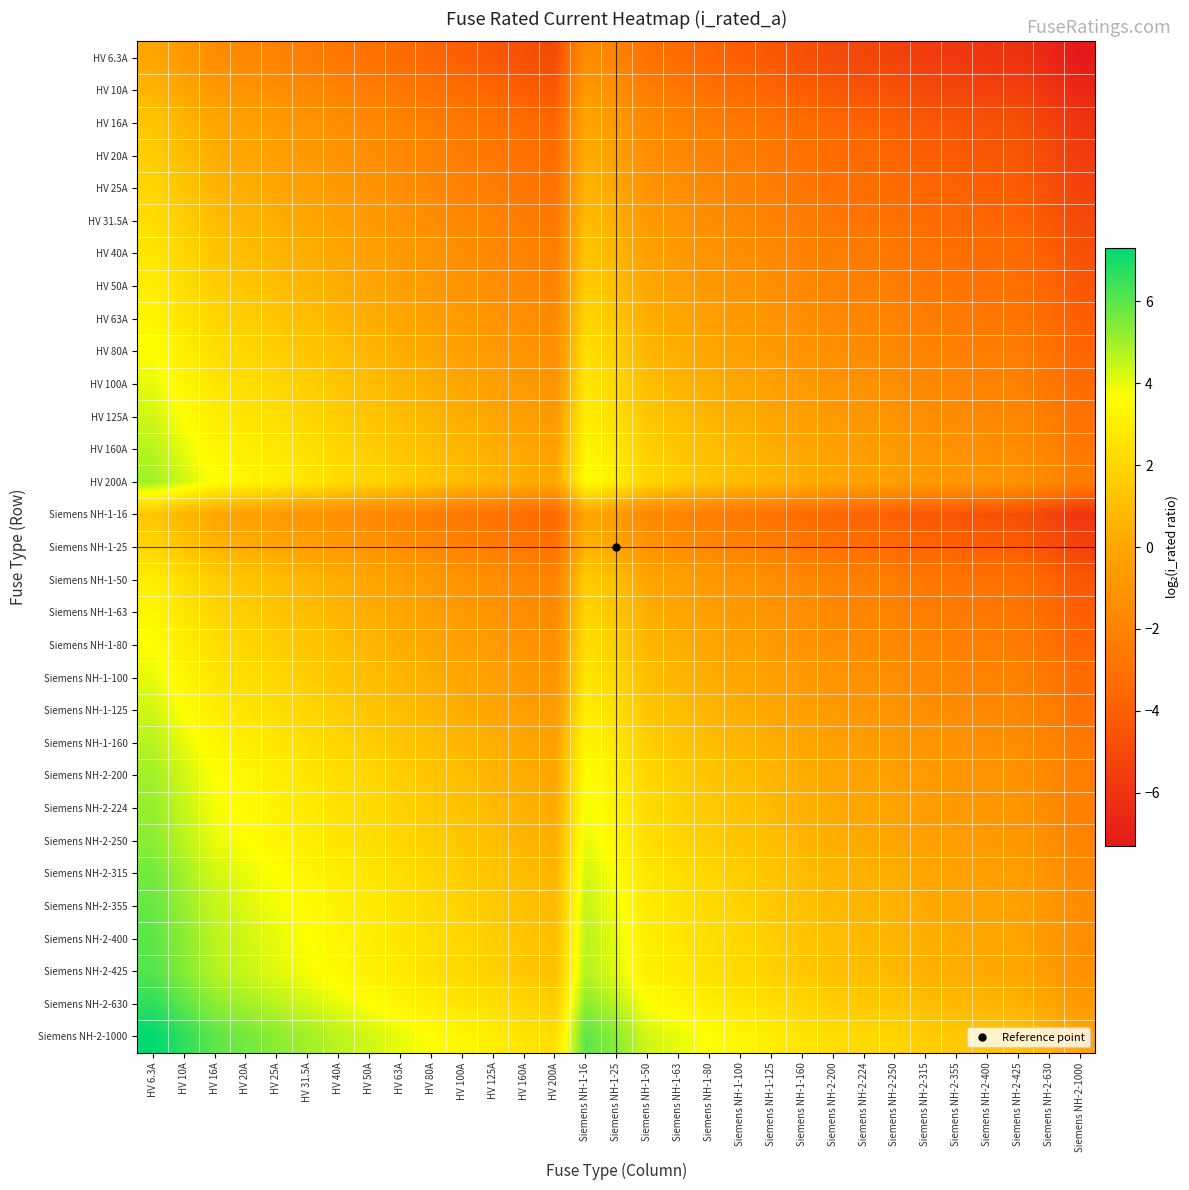

At HV 50A, list the series in order from smallest to largest.

HV 6.3A, HV 10A, HV 16A, Siemens NH-1-16, HV 20A, HV 25A, Siemens NH-1-25, HV 31.5A, HV 40A, HV 50A, Siemens NH-1-50, HV 63A, Siemens NH-1-63, HV 80A, Siemens NH-1-80, HV 100A, Siemens NH-1-100, HV 125A, Siemens NH-1-125, HV 160A, Siemens NH-1-160, HV 200A, Siemens NH-2-200, Siemens NH-2-224, Siemens NH-2-250, Siemens NH-2-315, Siemens NH-2-355, Siemens NH-2-400, Siemens NH-2-425, Siemens NH-2-630, Siemens NH-2-1000